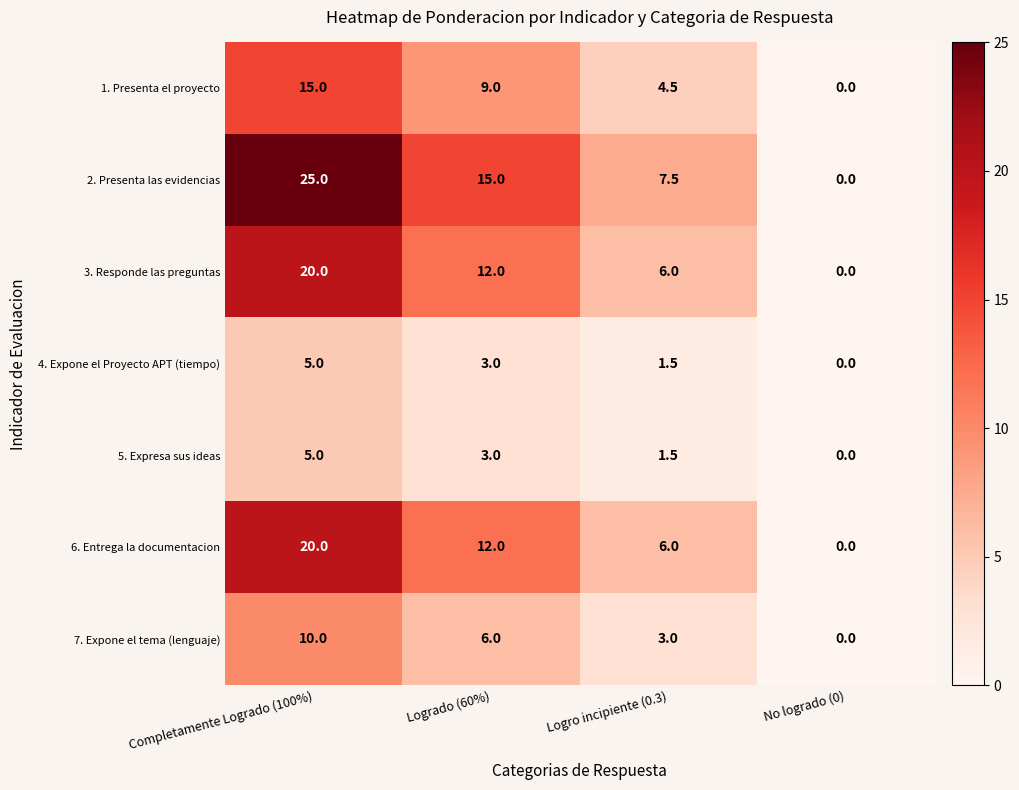

What is the sum of the 5. Expresa sus ideas values at Completamente Logrado (100%) and Logrado (60%)?

8.0